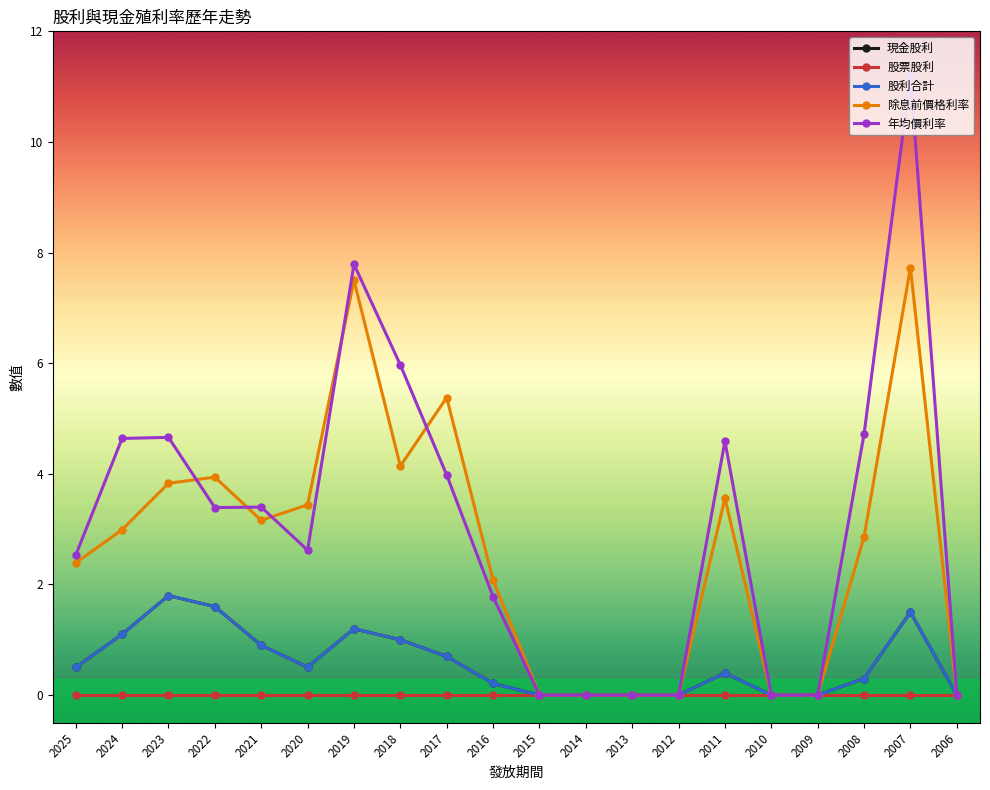

Is this an area chart (filled region under the line)?

No